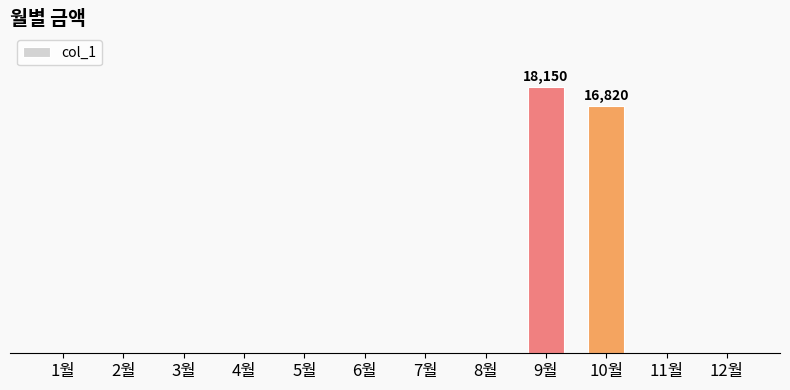

What position from the right is 3월?

10